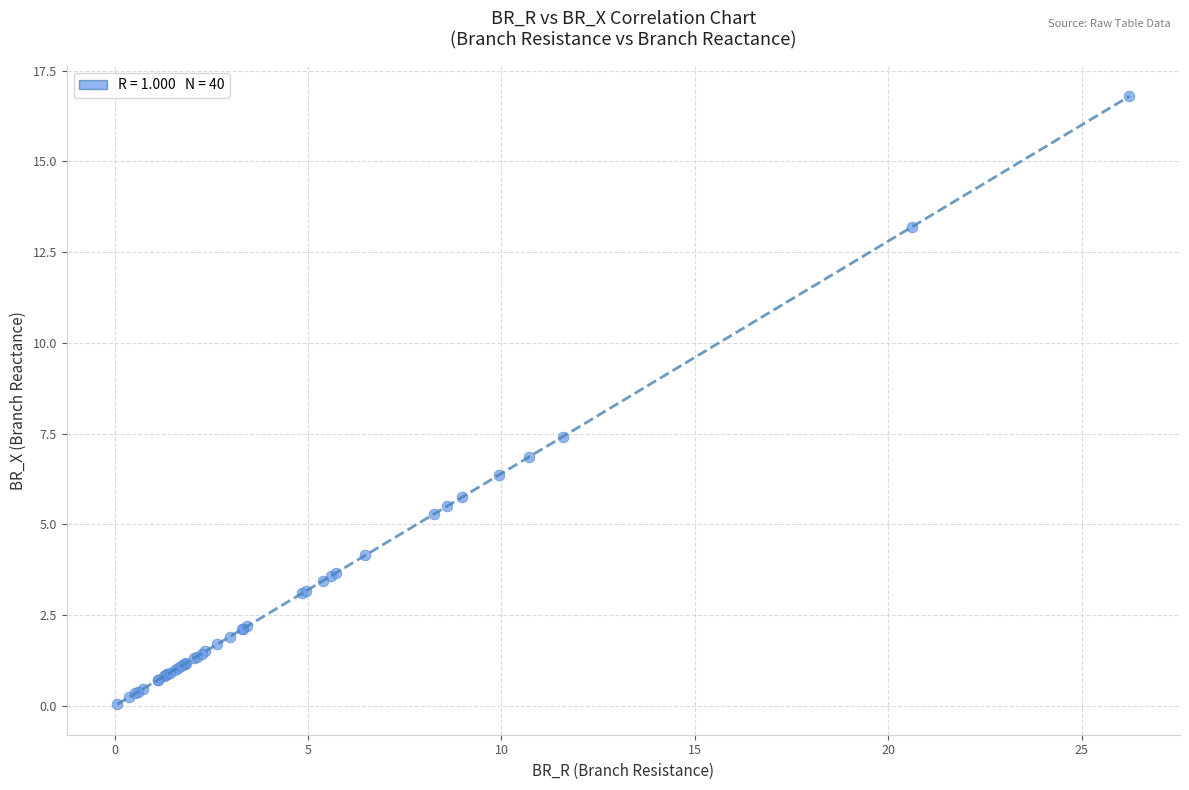

What Y value in the scatter plot is closest to 8?

7.4